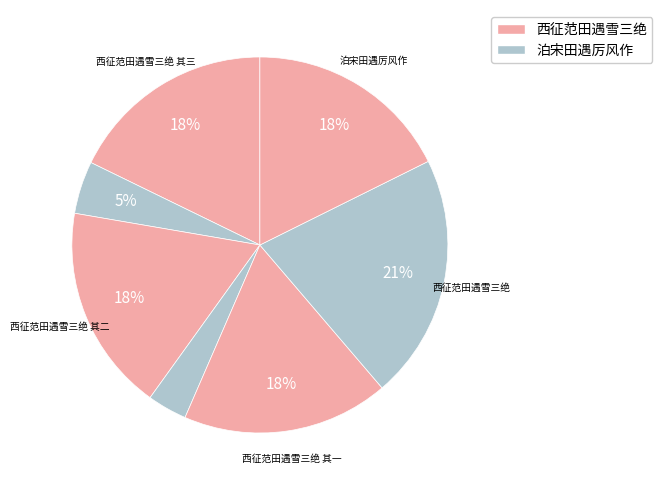

How many slices are in this pie chart?

7